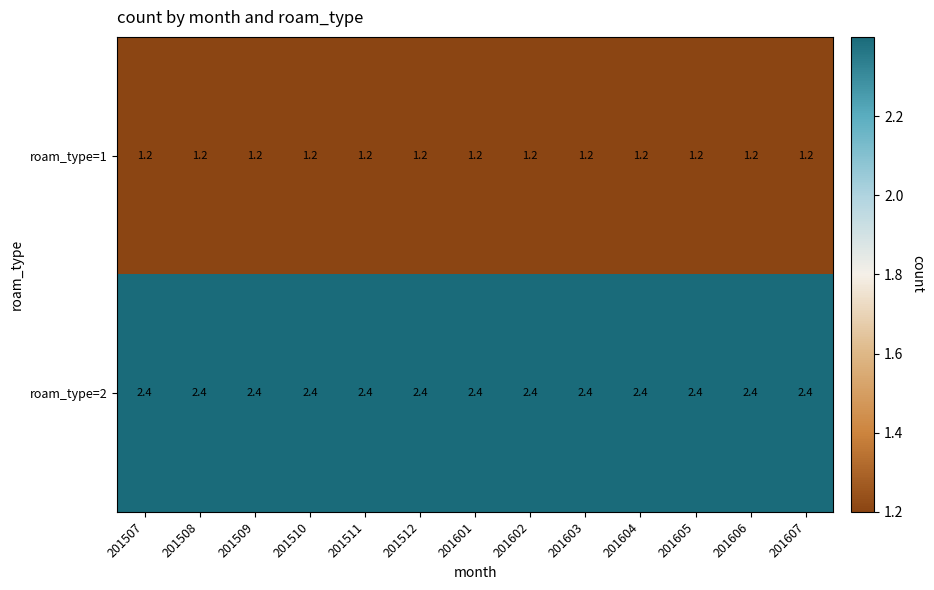

The value of roam_type=1 at 201510 is 1.7. True or false?

False